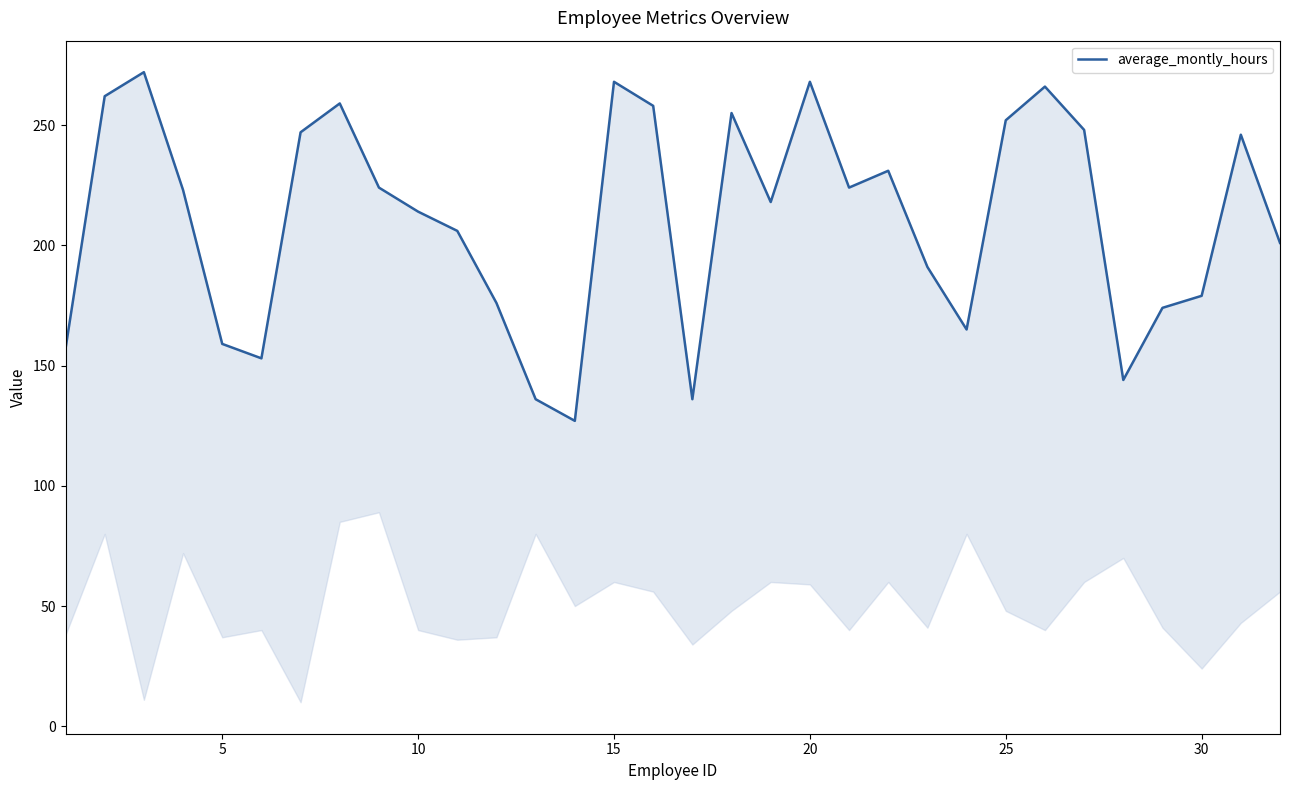

How many interior local valleys (lower than both neighbors) does the data have?

7